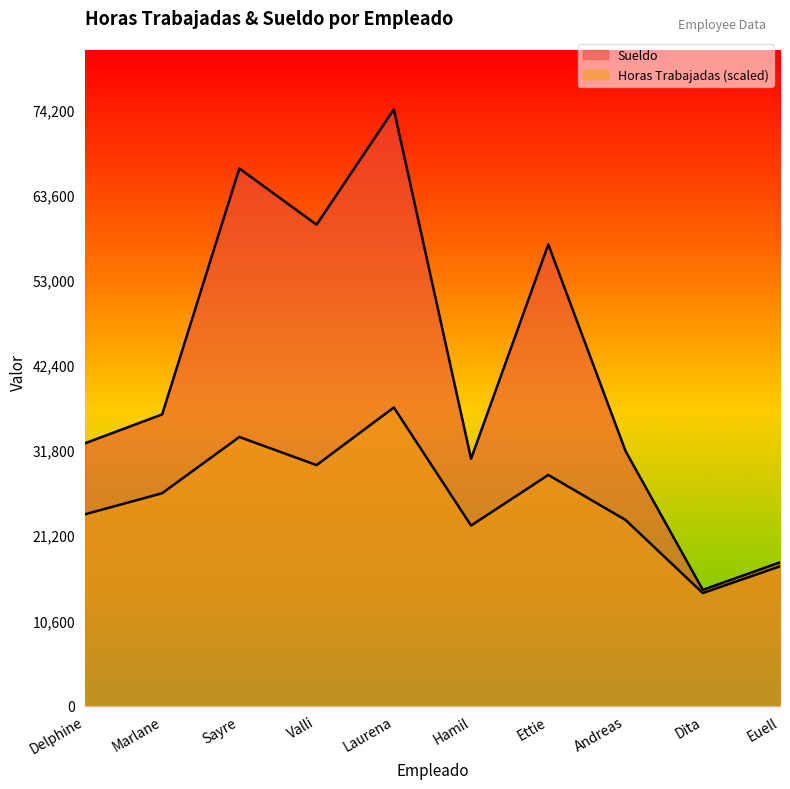

At which label is Sueldo closest to 44300?

Marlane